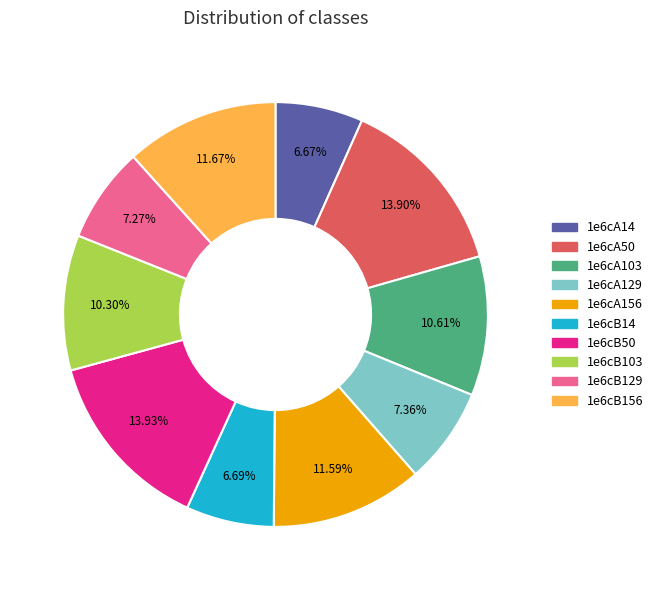

To the nearest percent, what is the difference between the 1e6cB129 and 1e6cB156 slice percentages?

4%